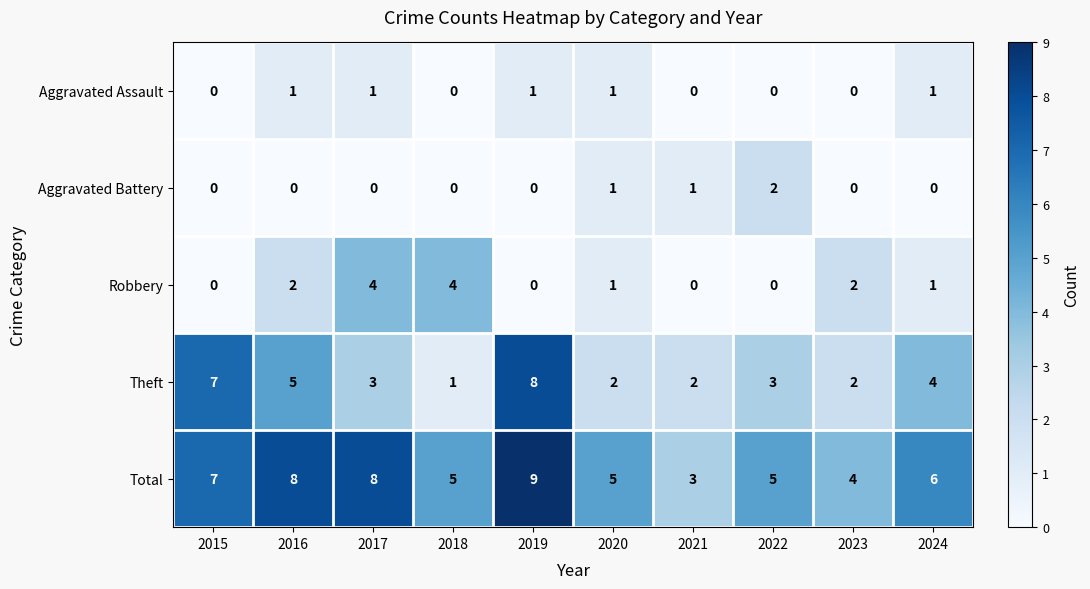

Which series has the largest total across all categories?

Total